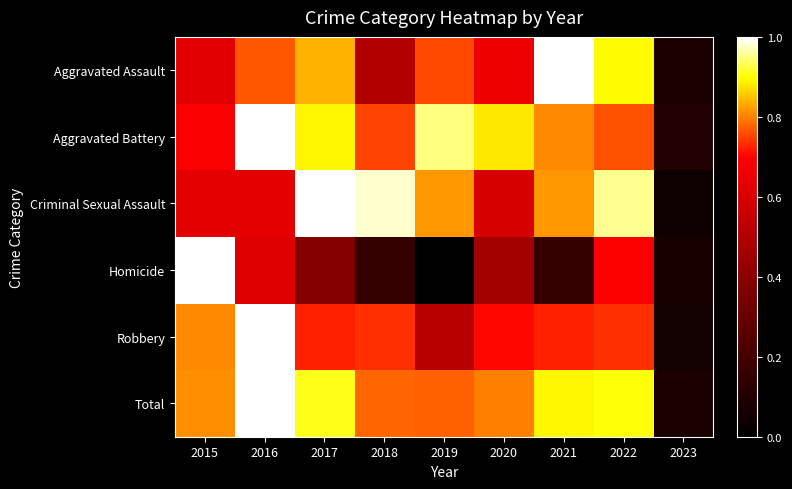

What is the total value across all series at 2017?

4.7